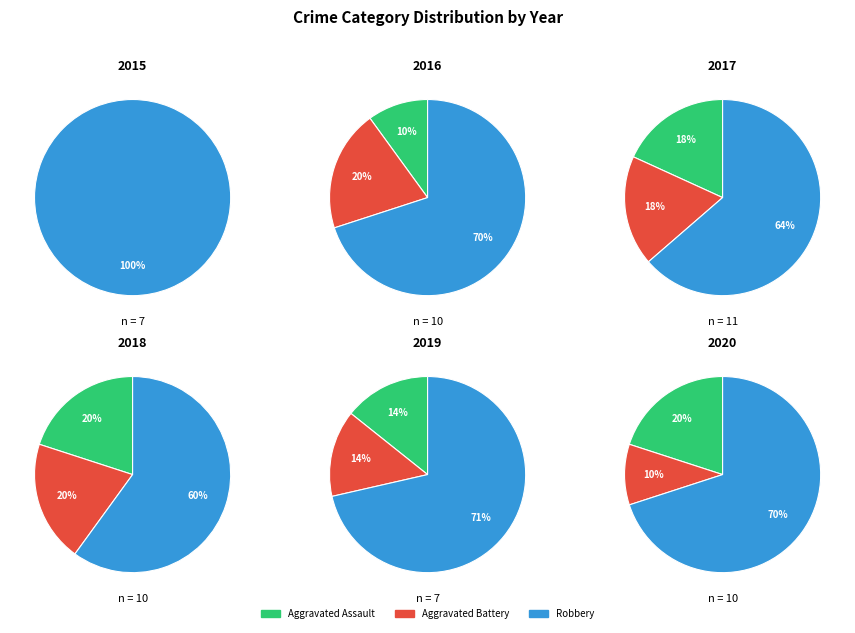

Rank the categories by value from lowest to highest.

Aggravated Assault, Aggravated Battery, Robbery